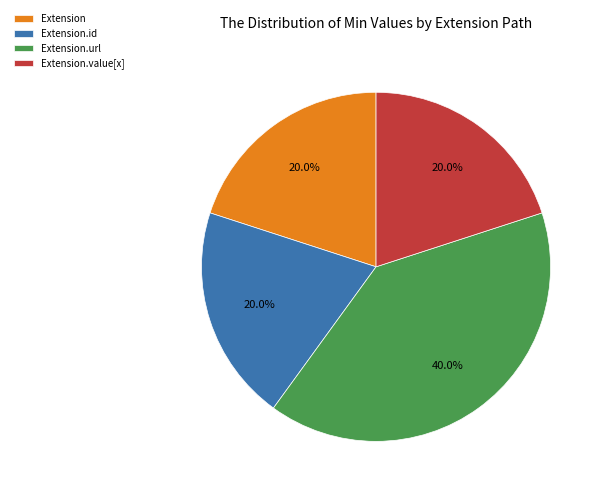

Which category has the biggest portion of the pie?

Extension.url